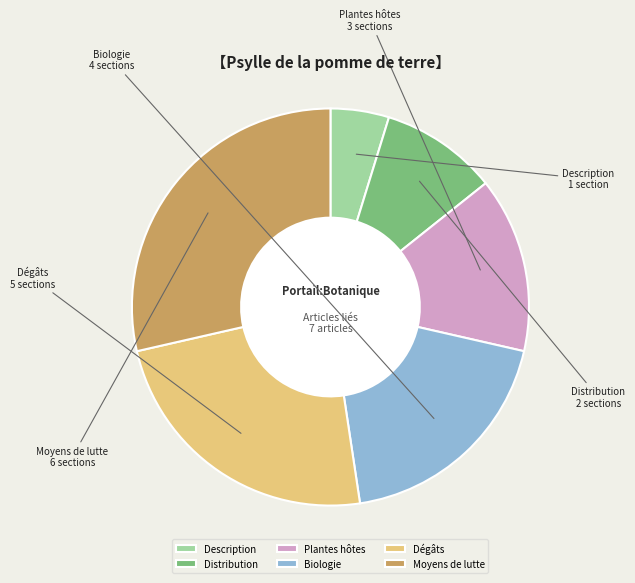

What is the ratio of the value at Distribution to the value at Dégâts?

0.4